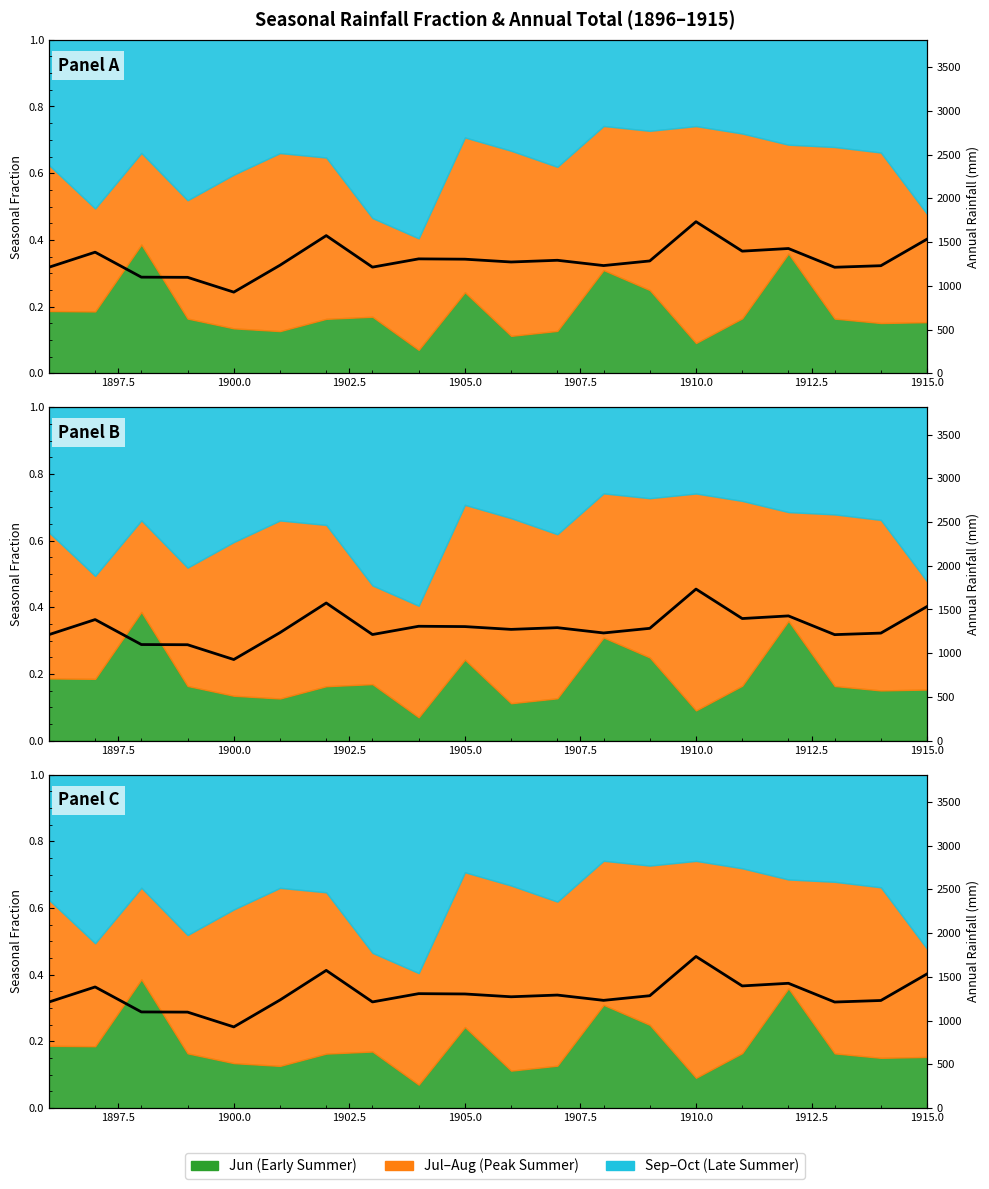

What is the average value?

1298.5